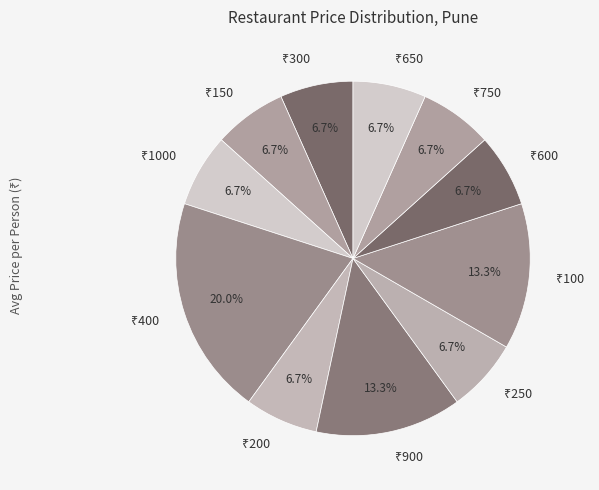

How many slices are in this pie chart?

11